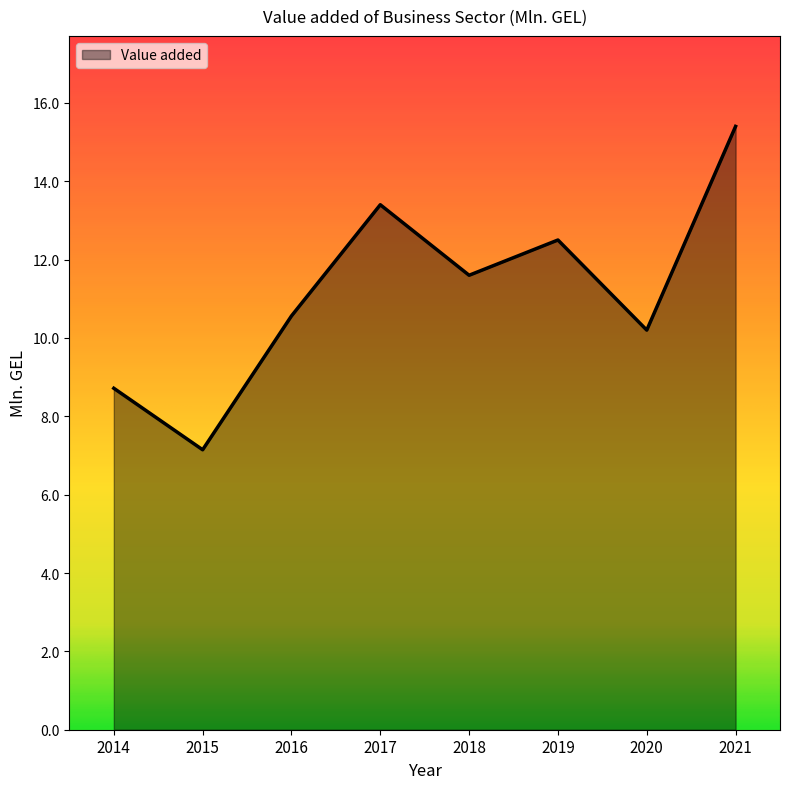

Where is the data nearest to the value 11?

2016